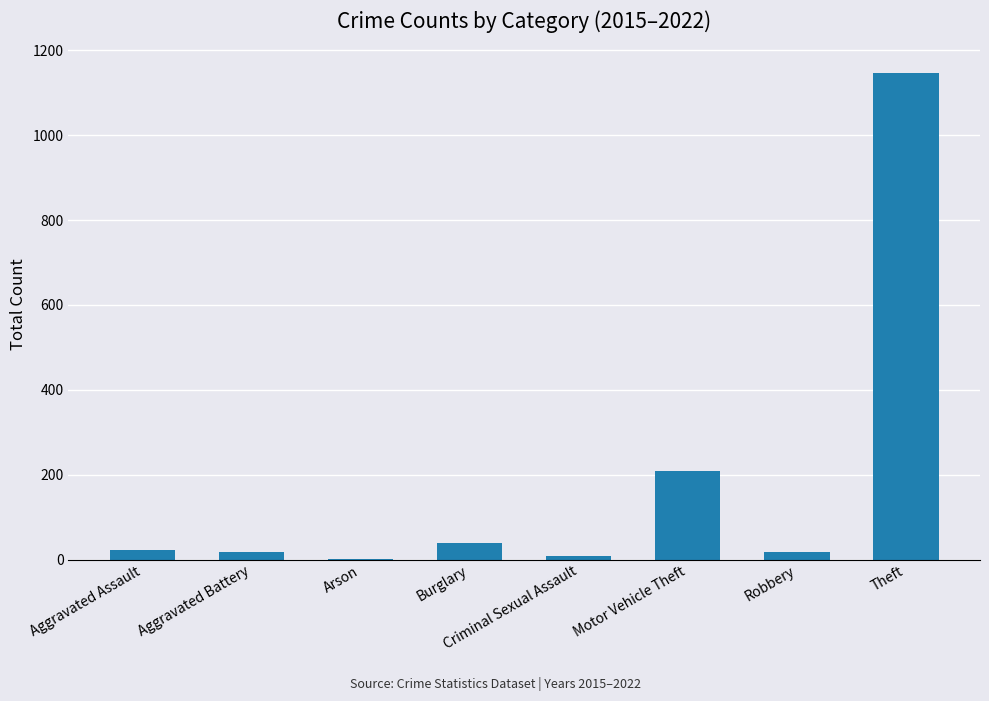

Count the number of data series in this chart.

1